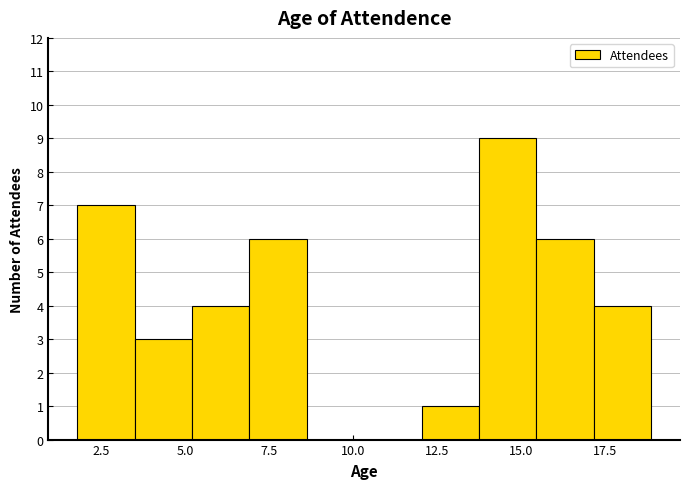

Read against the x-axis, roughly where is the centre of the tallest bar?

14.5